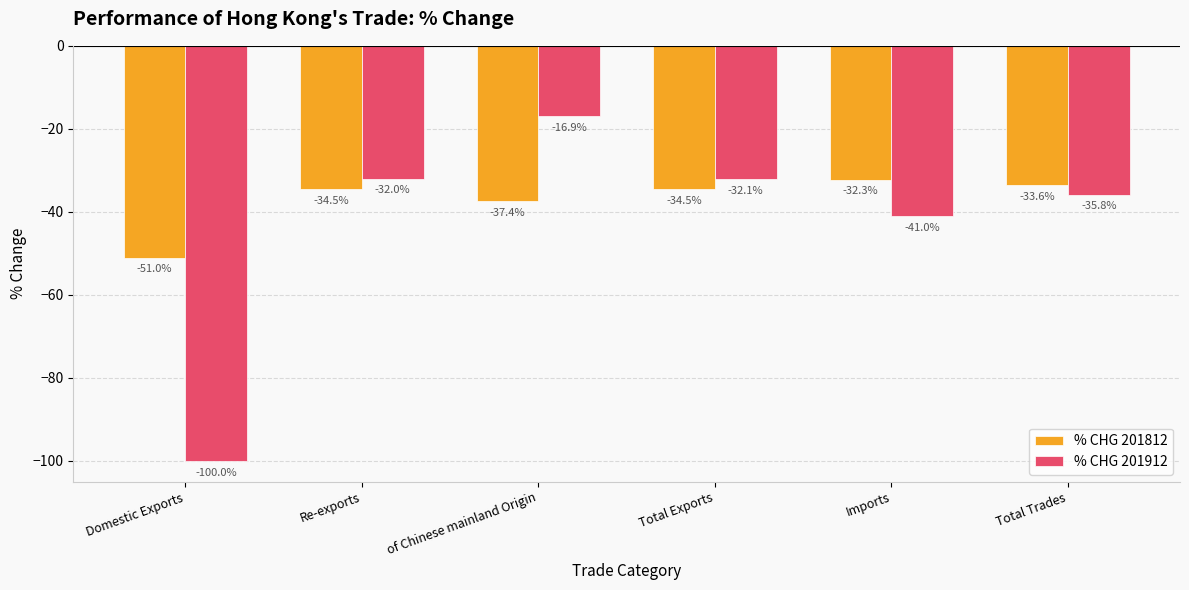

At which label does % CHG 201812 reach its peak?

Imports